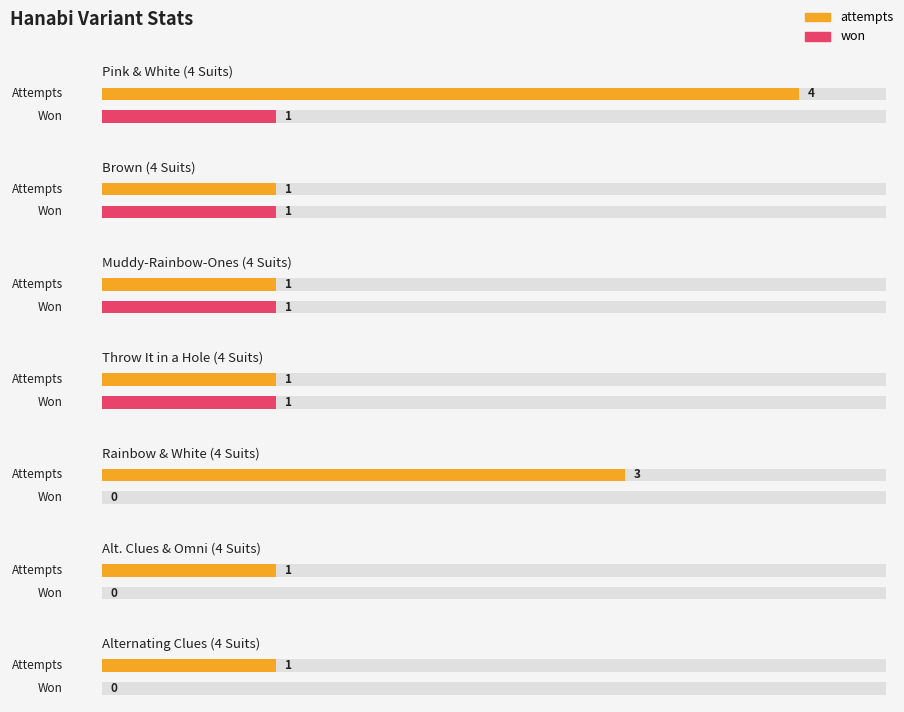

How many bars are there in each group?

2